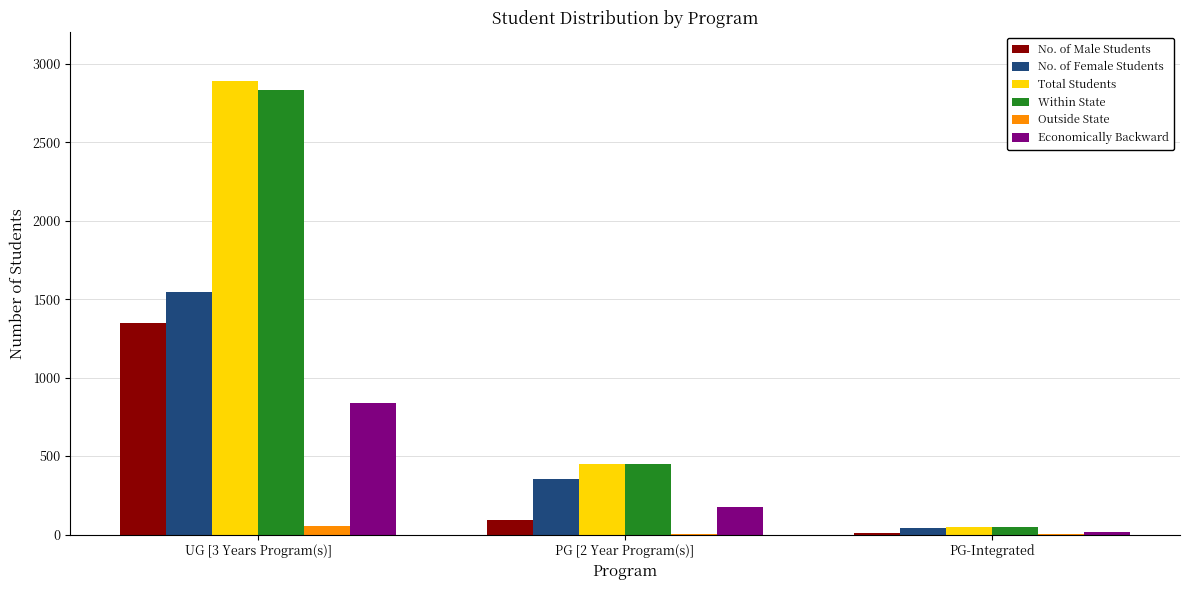

The value of Within State at UG [3 Years Program(s)] is 4660. True or false?

False